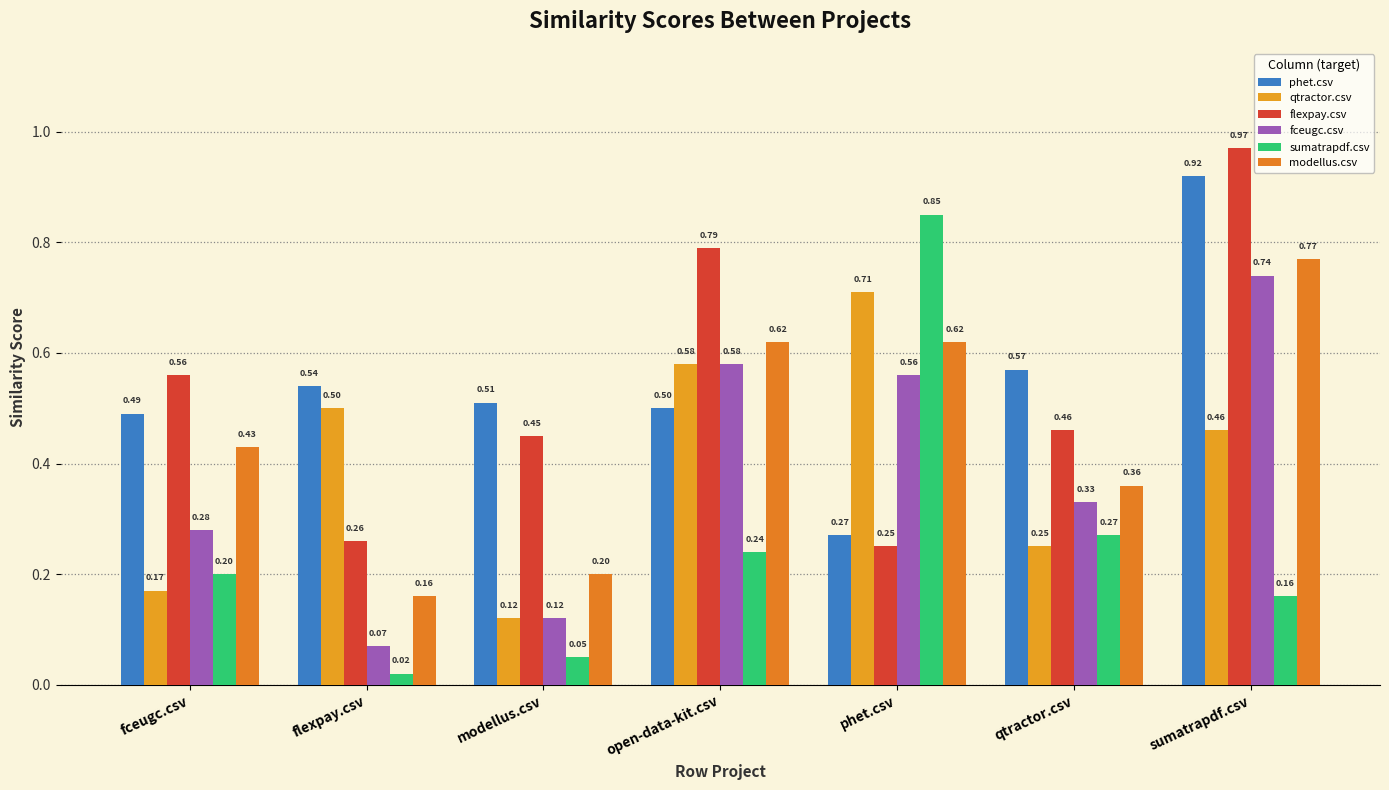

Which series has the widest spread of values?

sumatrapdf.csv